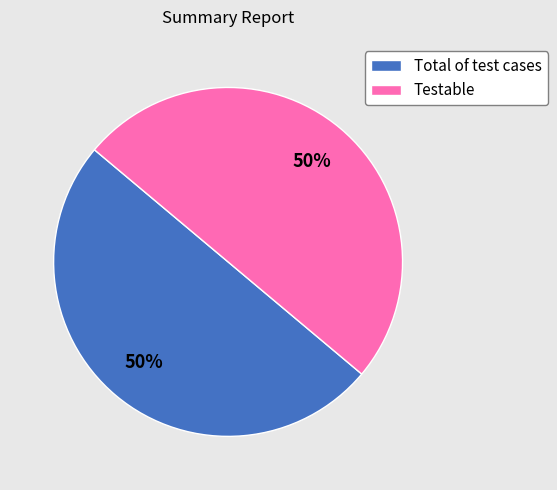

Do Total of test cases and Testable together represent more than half of the pie?

Yes